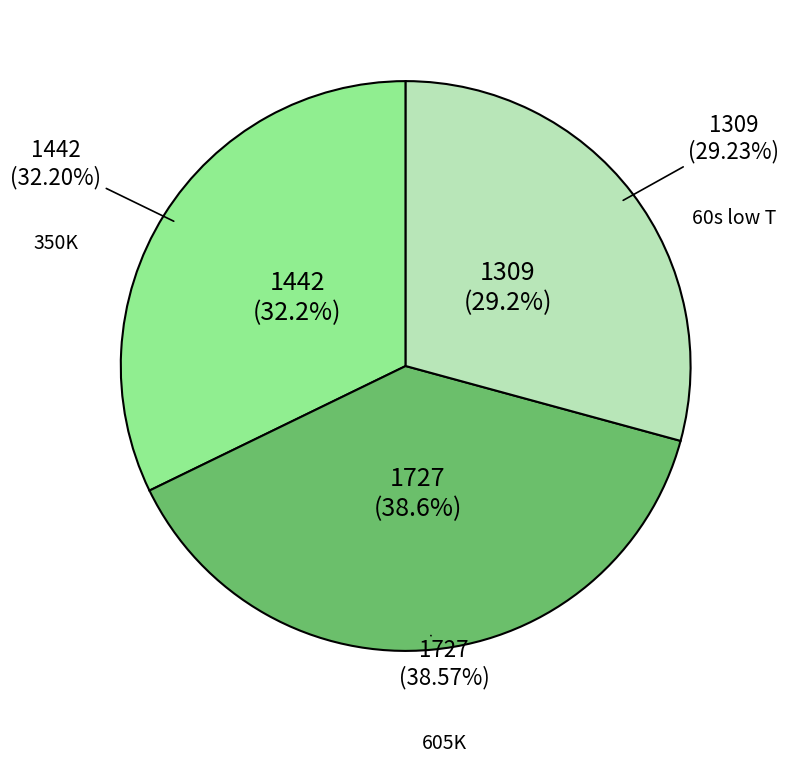

To the nearest percent, what is the average slice percentage?

33%